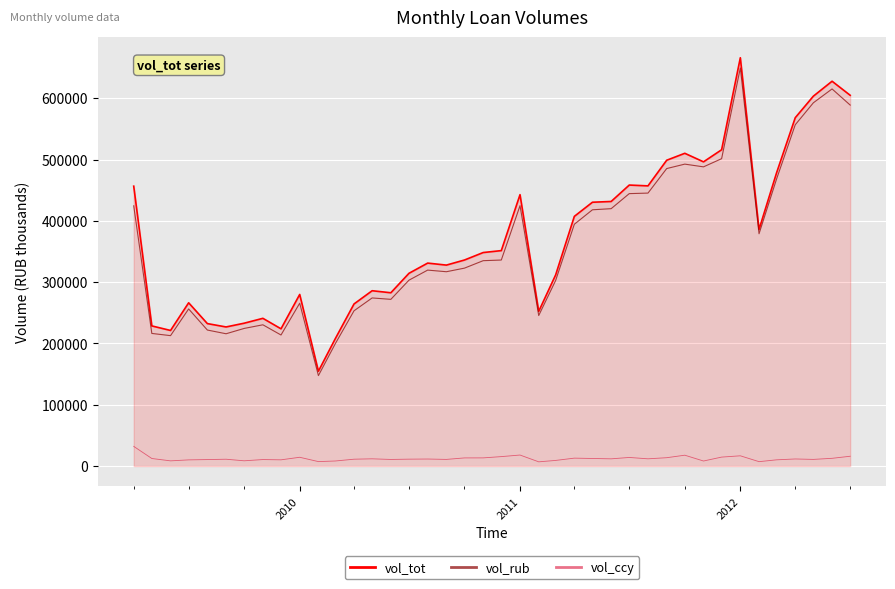

What is the highest value of the vol_tot series?

666373.0